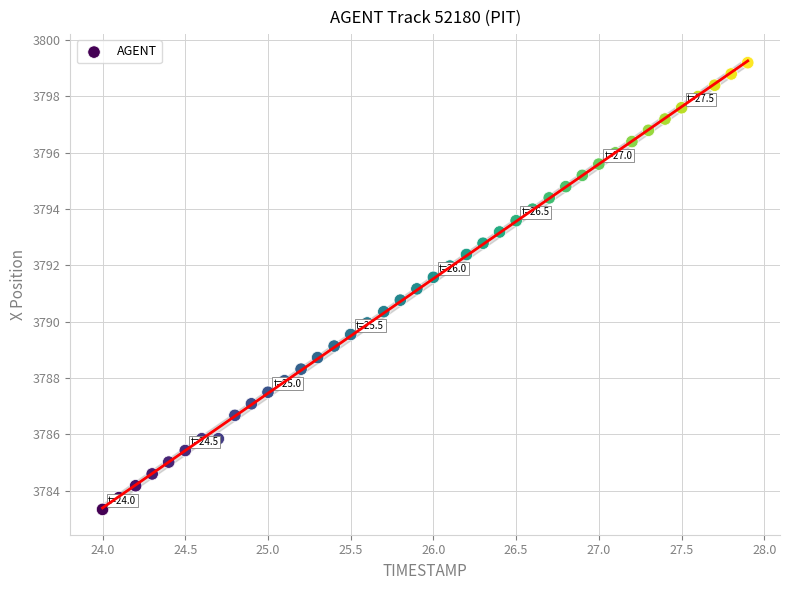

What is the range of Y values (max minus min)?

15.9